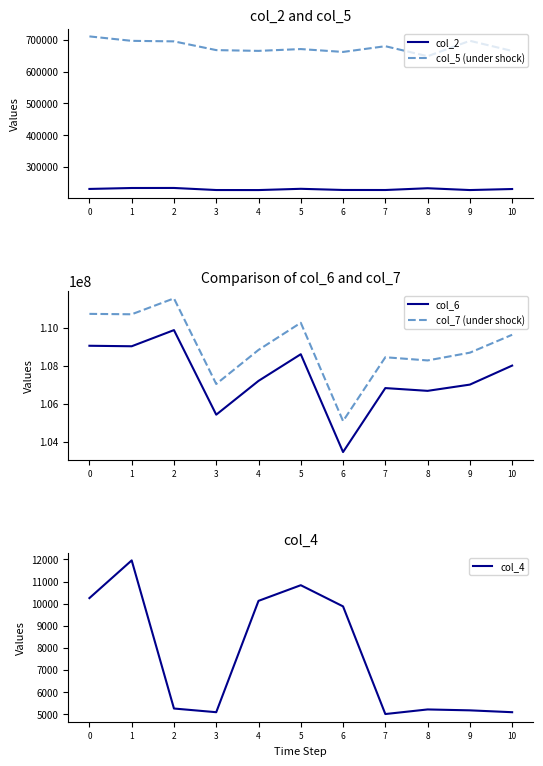

What is the average value of the col_5 (under shock) series?

678155